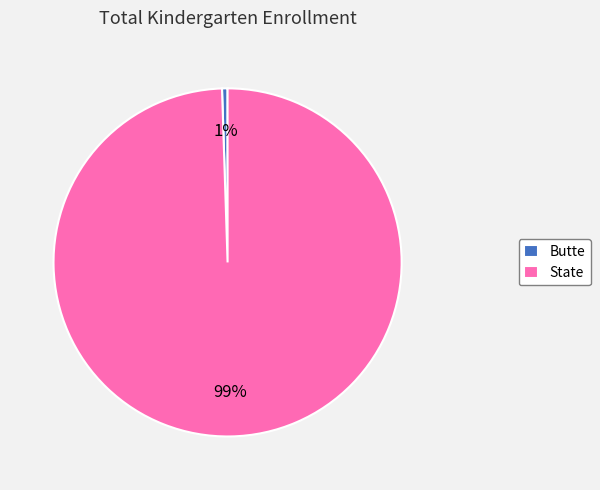

True or false: Butte accounts for 11% of the total.

False